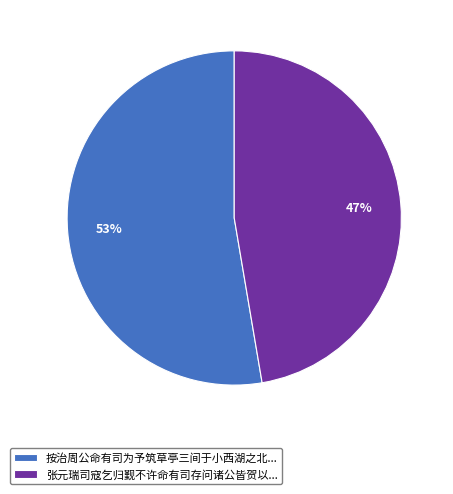

Which slice represents more than half of the pie?

按治周公命有司为予筑草亭三间于小西湖之北...